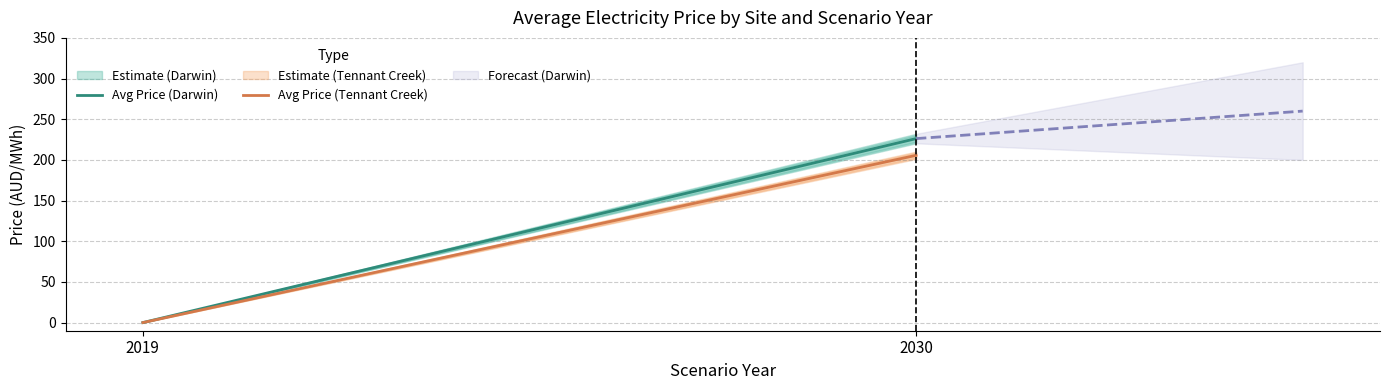

How many lines are shown in the chart?

2